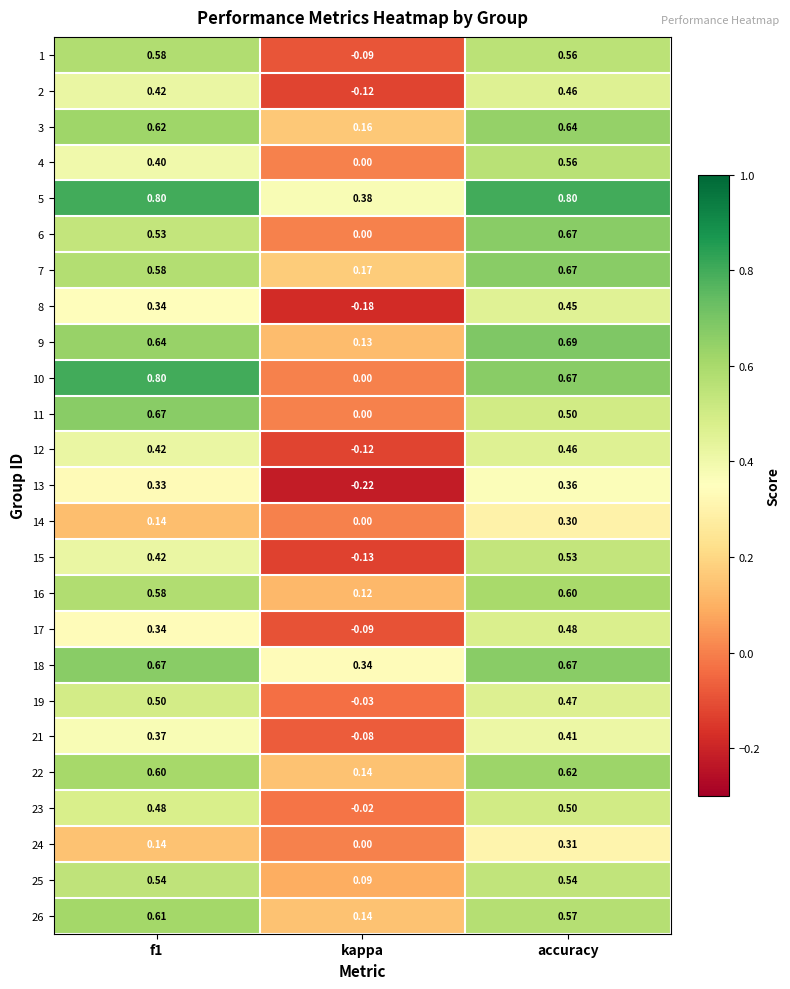

At which category is the sum across all series the highest?

accuracy